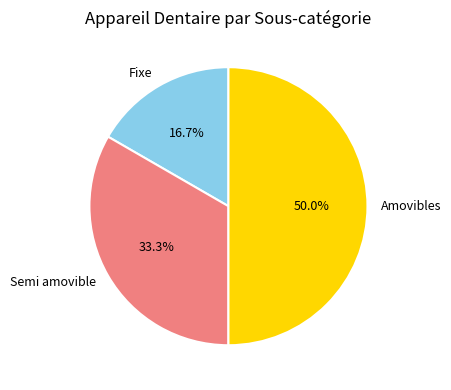

To the nearest percent, what is the average slice percentage?

33%